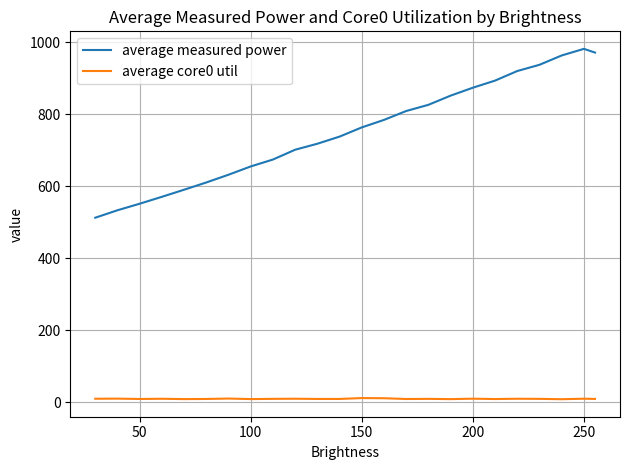

How many lines are shown in the chart?

2